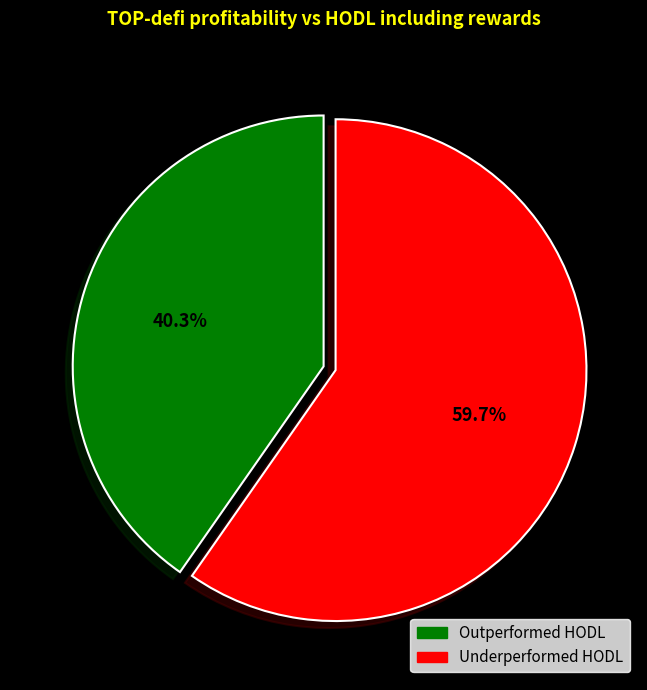

Which category has the smallest portion of the pie?

Outperformed HODL